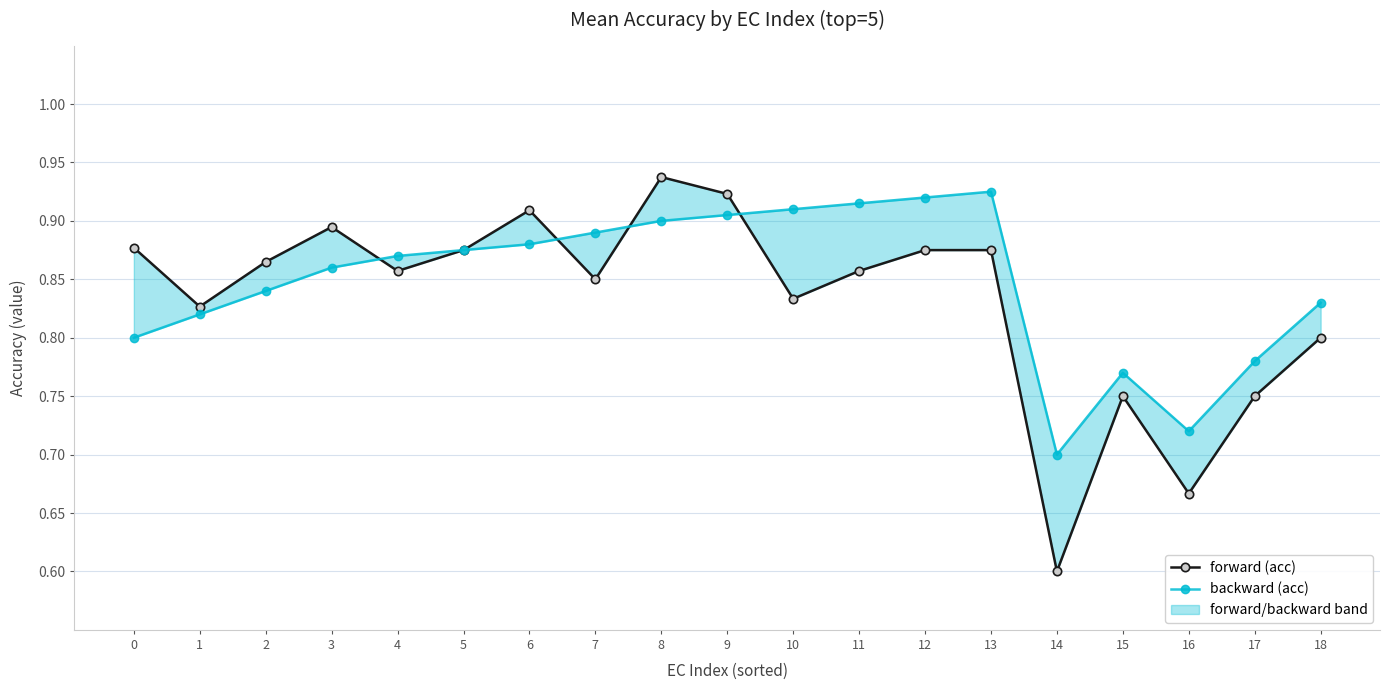

What is the average value of the forward (acc) series?

0.8